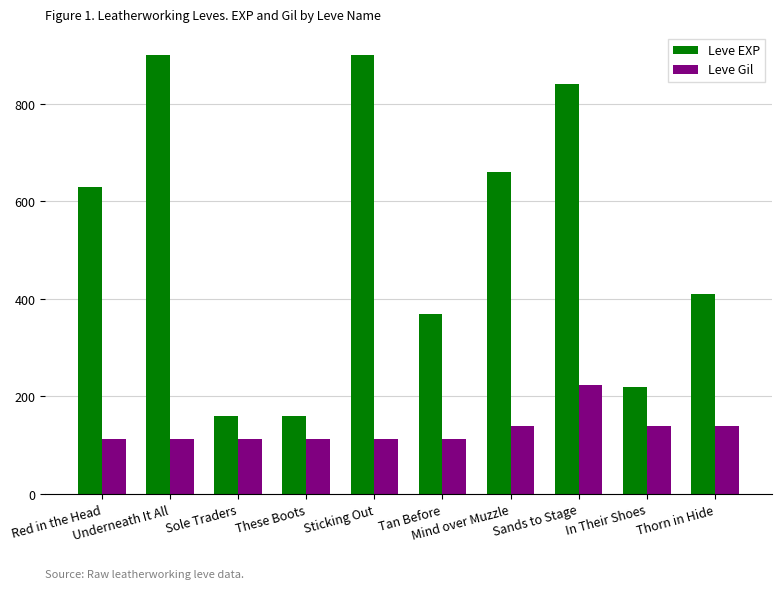

What is the minimum value shown in the chart?

112